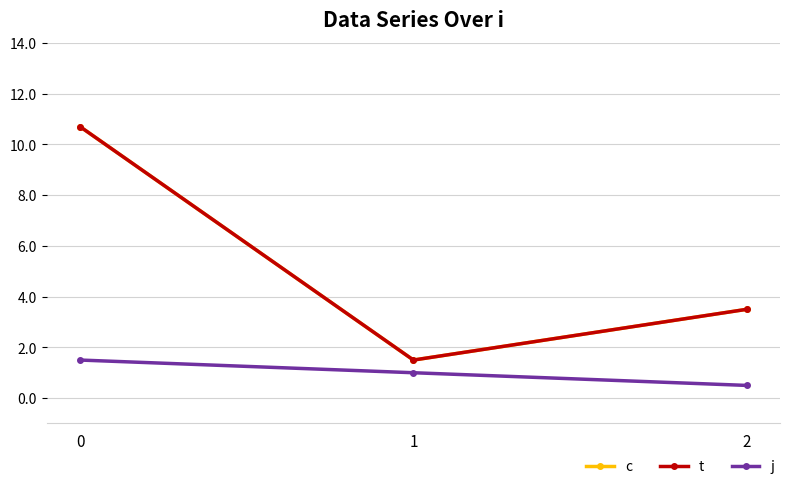

Reading right to left, transcribe all the data shown in this chart.

c: 2=3.5	1=1.5	0=10.7
t: 2=3.5	1=1.5	0=10.7
j: 2=0.5	1=1.0	0=1.5